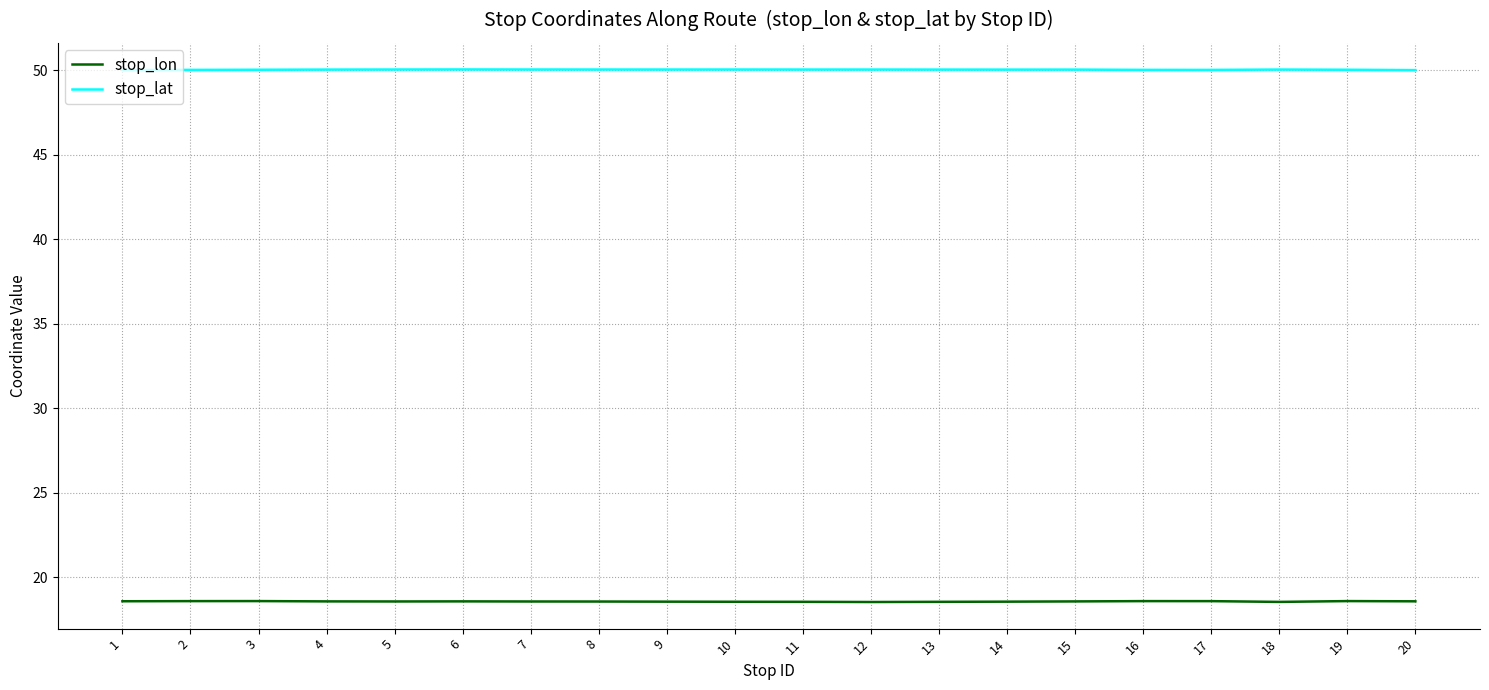

The stop_lon series shows 18.6 at 9. True or false?

True